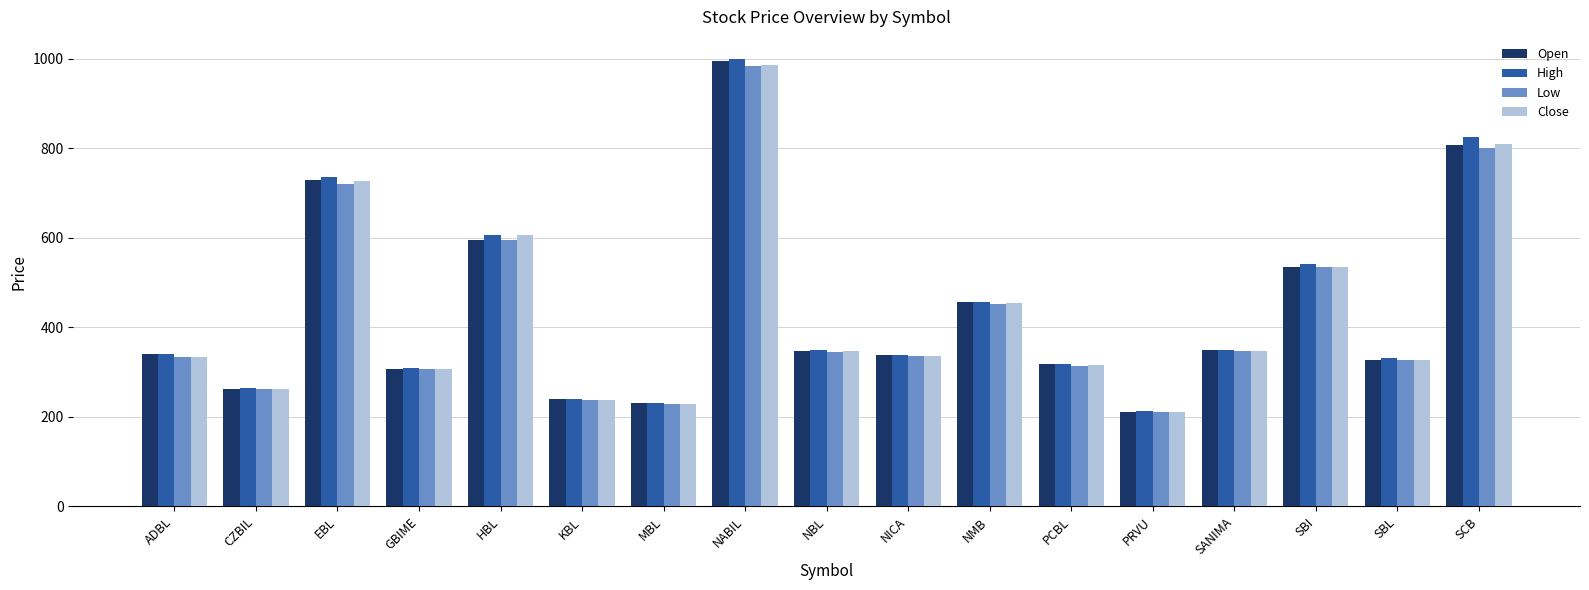

Read the Close value at SBI.

534